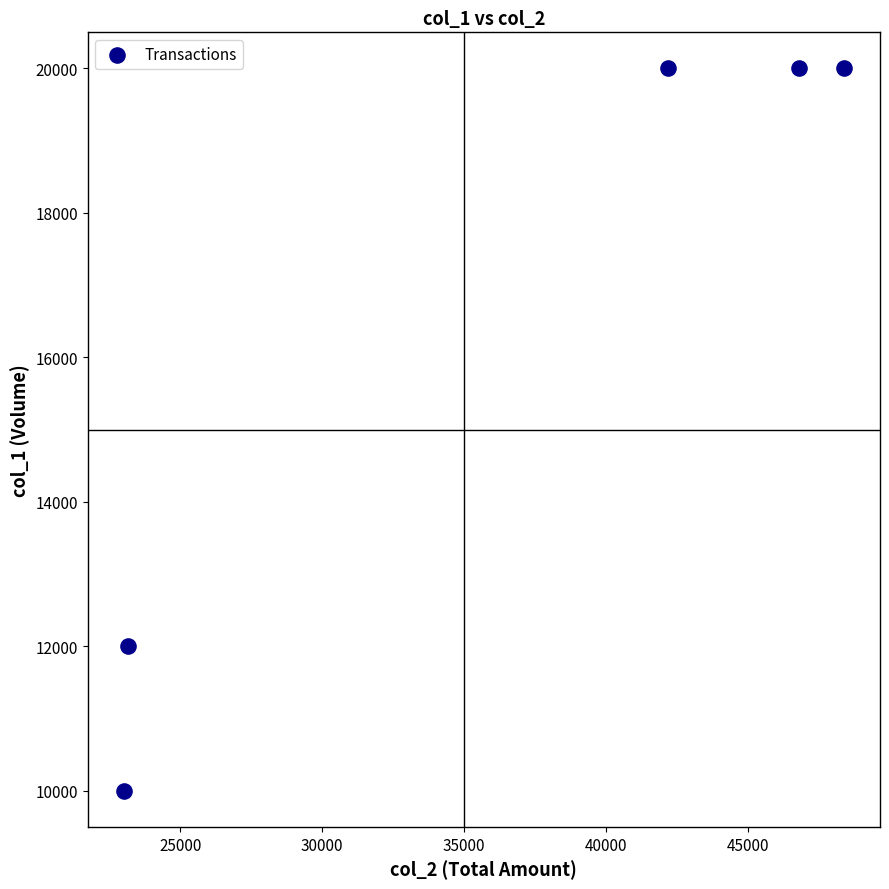

What Y value in the scatter plot is closest to 15000?

12000